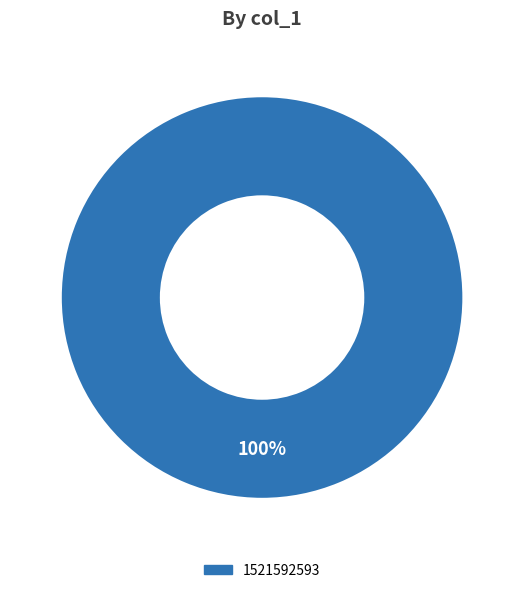

How many segments does this pie chart have?

1